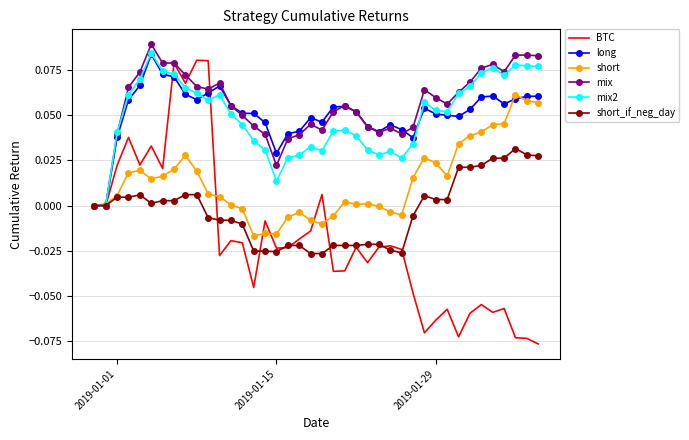

Which series has the largest range (max minus min)?

BTC